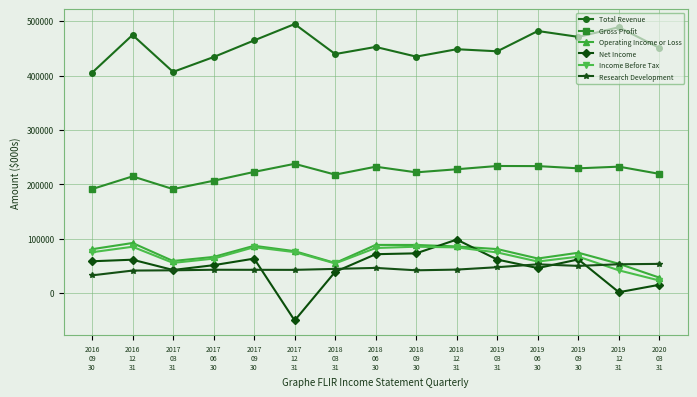

True or false: Gross Profit and Net Income intersect in this chart.

False